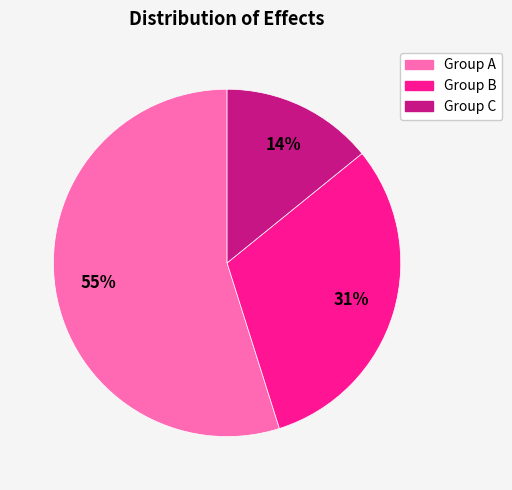

Is there a majority slice in this chart?

Yes